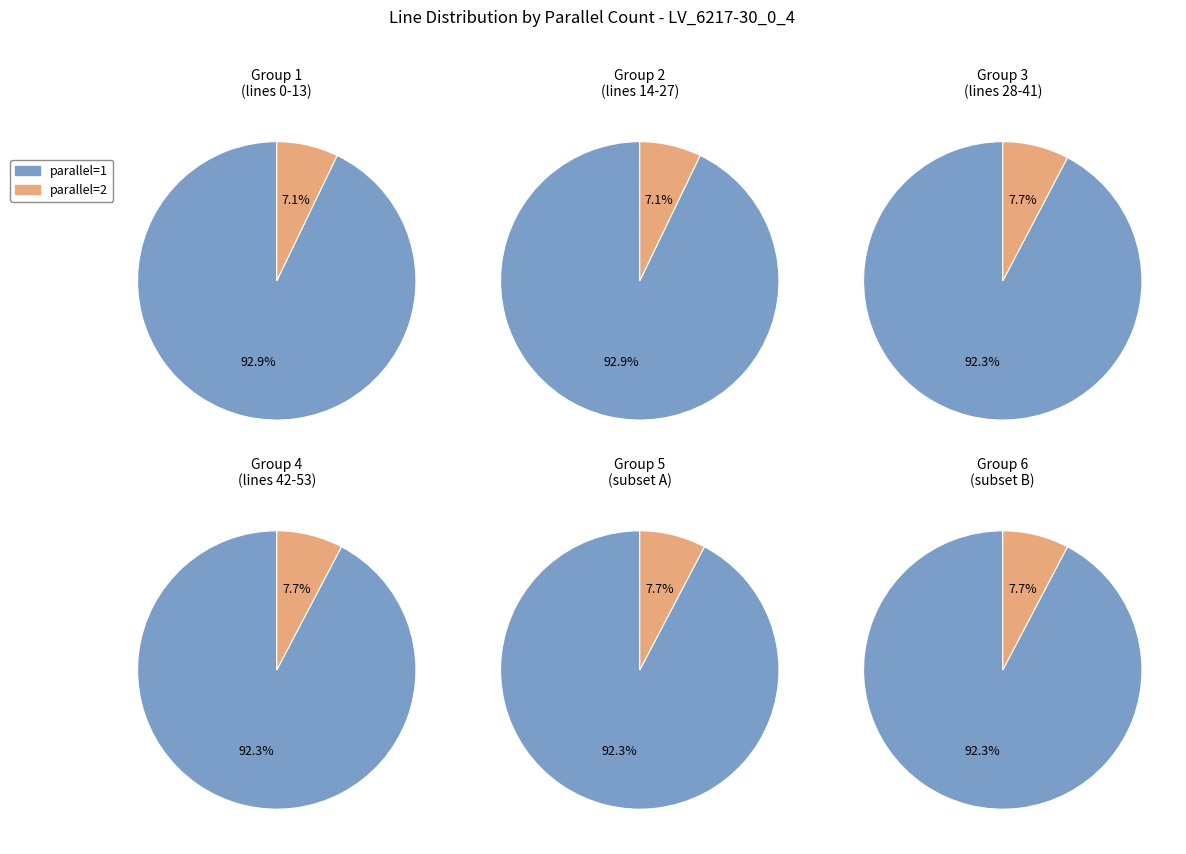

True or false: parallel=2 accounts for 7% of the total.

True